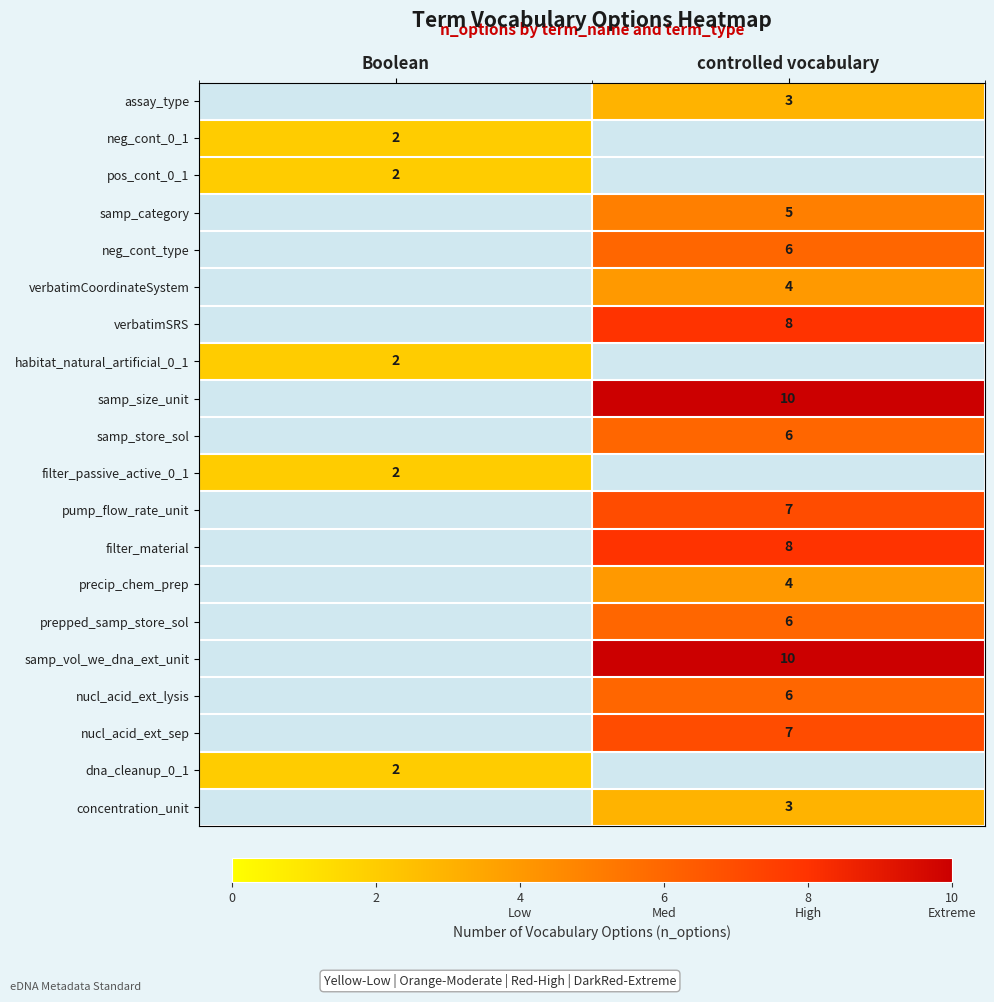

True or false: precip_chem_prep has a value of 7 at controlled vocabulary.

False